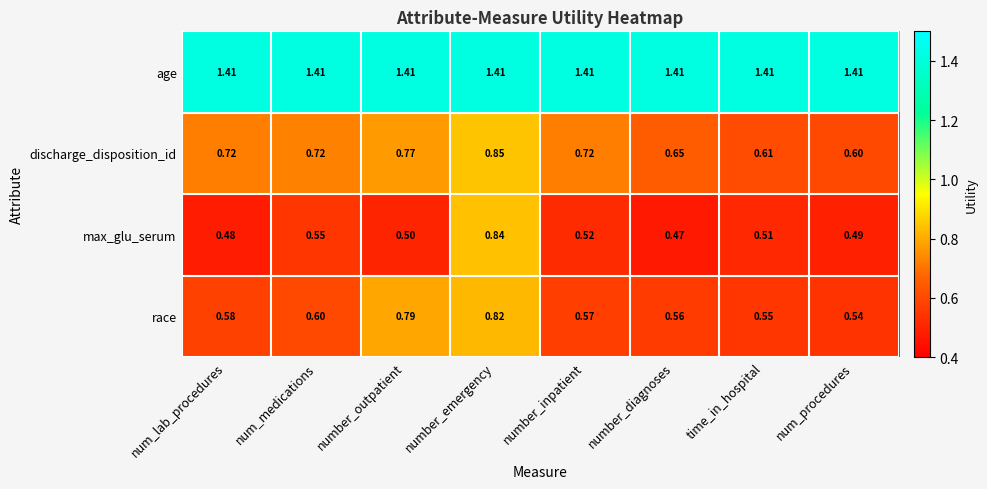

What is the minimum value shown in the chart?

0.5